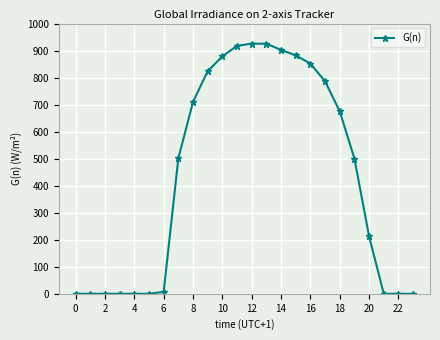

True or false: the data has more than 0 interior local peaks.

True